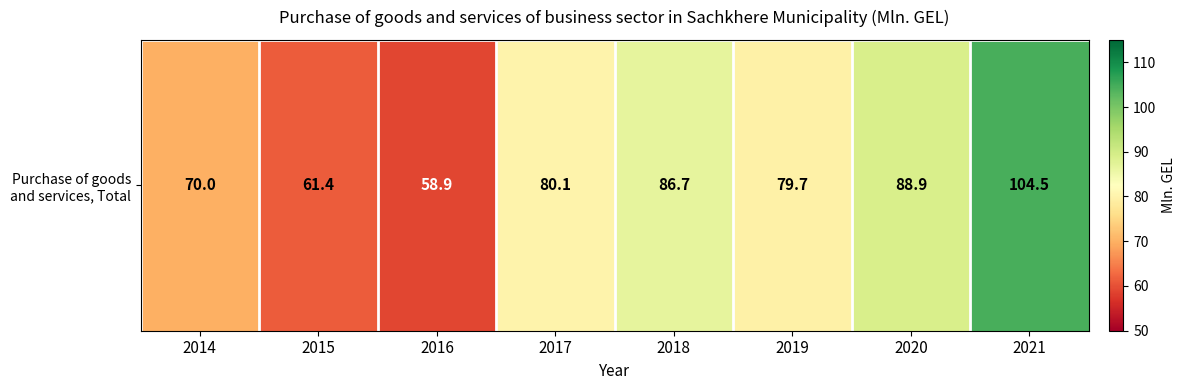

What is the difference between the second highest and second lowest values?

27.5